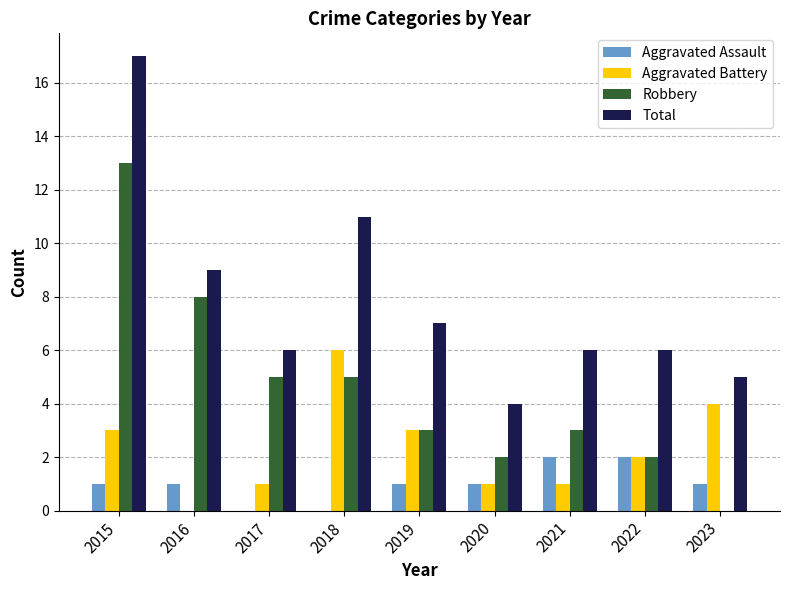

True or false: Aggravated Battery has a value of 6 at 2018.

True